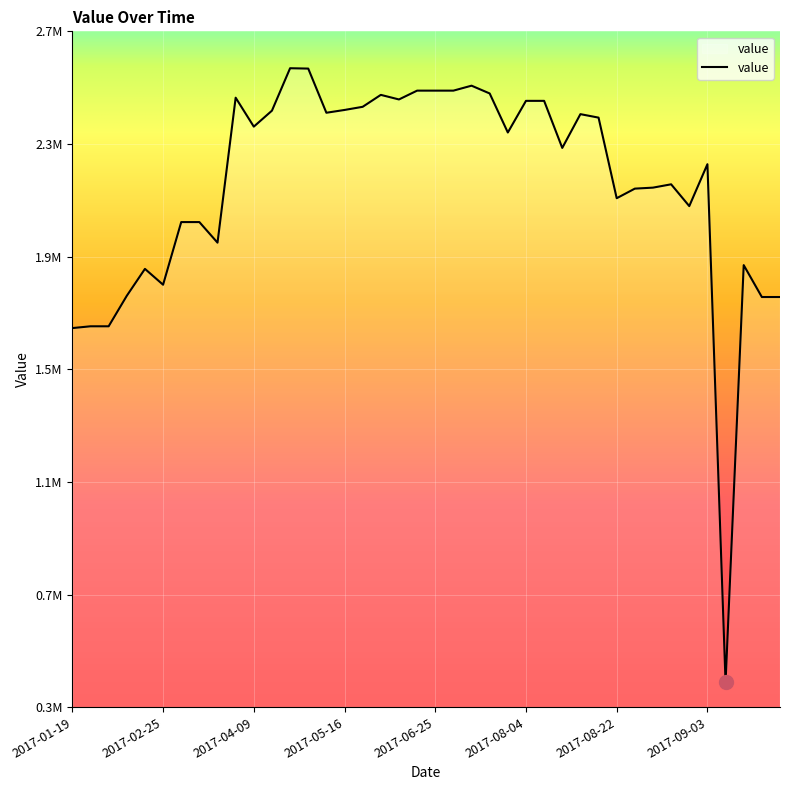

Rank the categories by value from lowest to highest.

2017-09-06, 2017-01-19, 2017-01-26, 2017-01-29, 2017-09-13, 2017-09-16, 2017-02-15, 2017-02-25, 2017-02-18, 2017-09-08, 2017-03-30, 2017-03-10, 2017-03-17, 2017-09-01, 2017-08-22, 2017-08-24, 2017-08-27, 2017-08-29, 2017-09-03, 2017-08-12, 2017-08-02, 2017-04-09, 2017-08-17, 2017-08-14, 2017-05-09, 2017-04-19, 2017-05-16, 2017-05-19, 2017-08-04, 2017-08-07, 2017-06-05, 2017-04-06, 2017-05-26, 2017-07-18, 2017-06-18, 2017-06-25, 2017-06-28, 2017-07-05, 2017-05-06, 2017-04-29